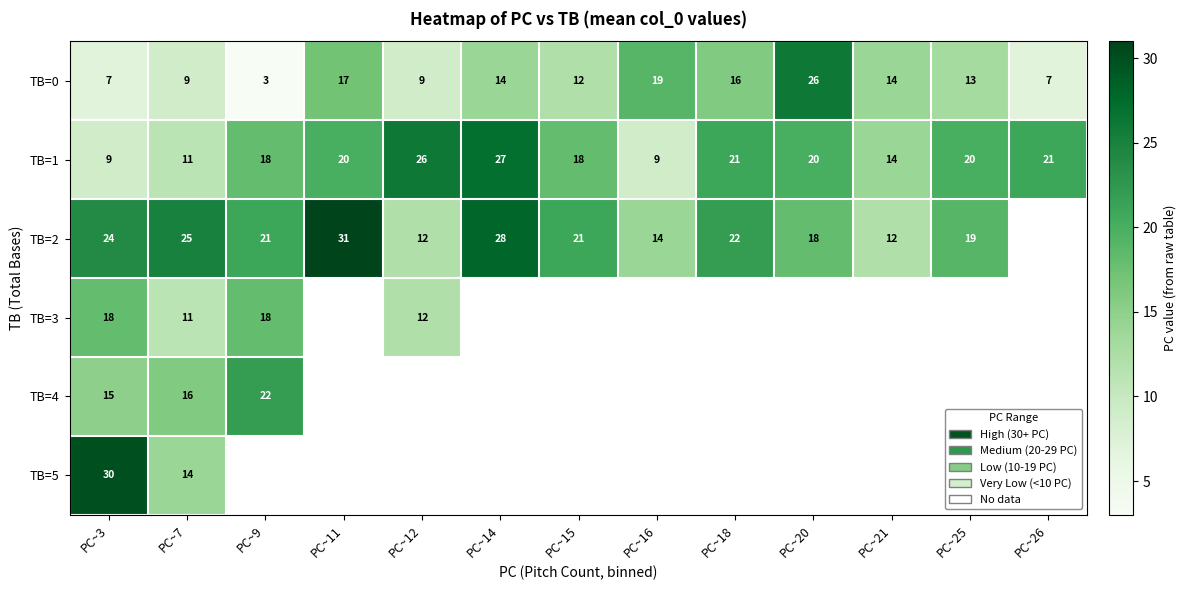

What is the sum of the TB=0 values at PC~20 and PC~7?

35